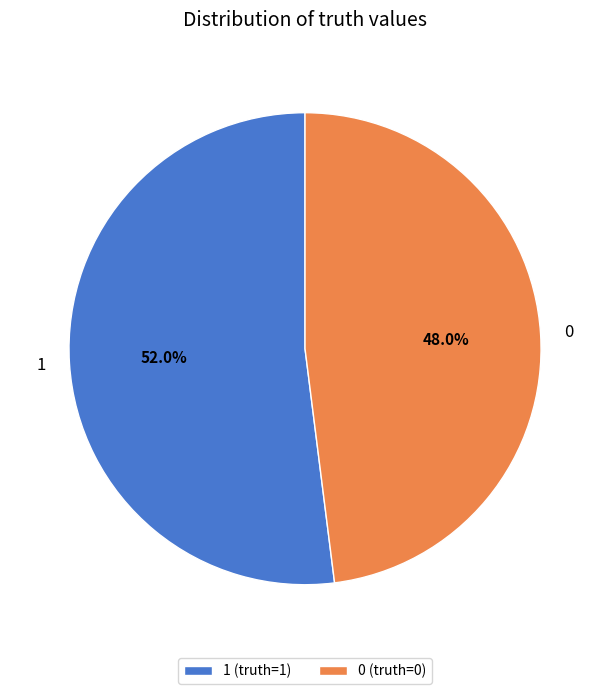

Which slice represents more than half of the pie?

1